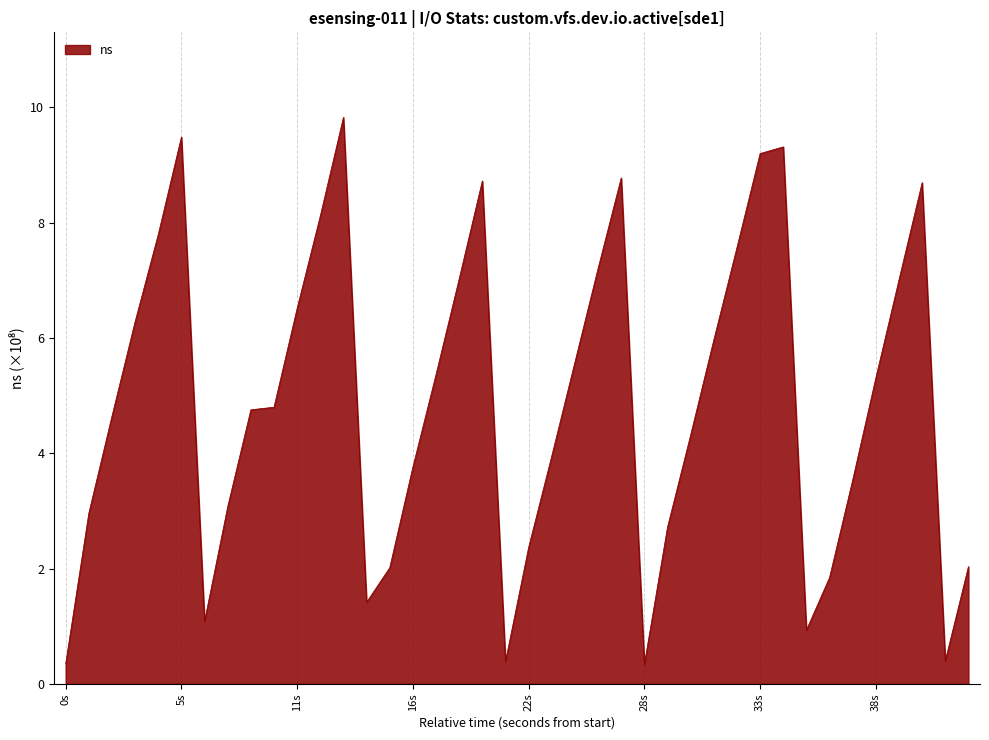

What is the smallest value displayed?

0.3